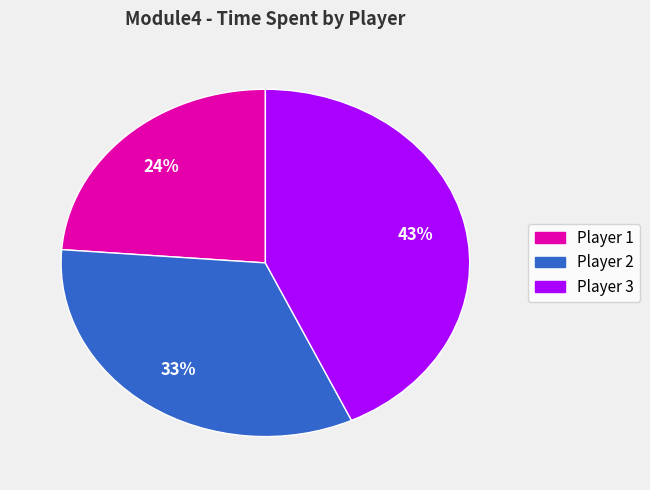

Is there any slice that represents more than half of the pie?

No